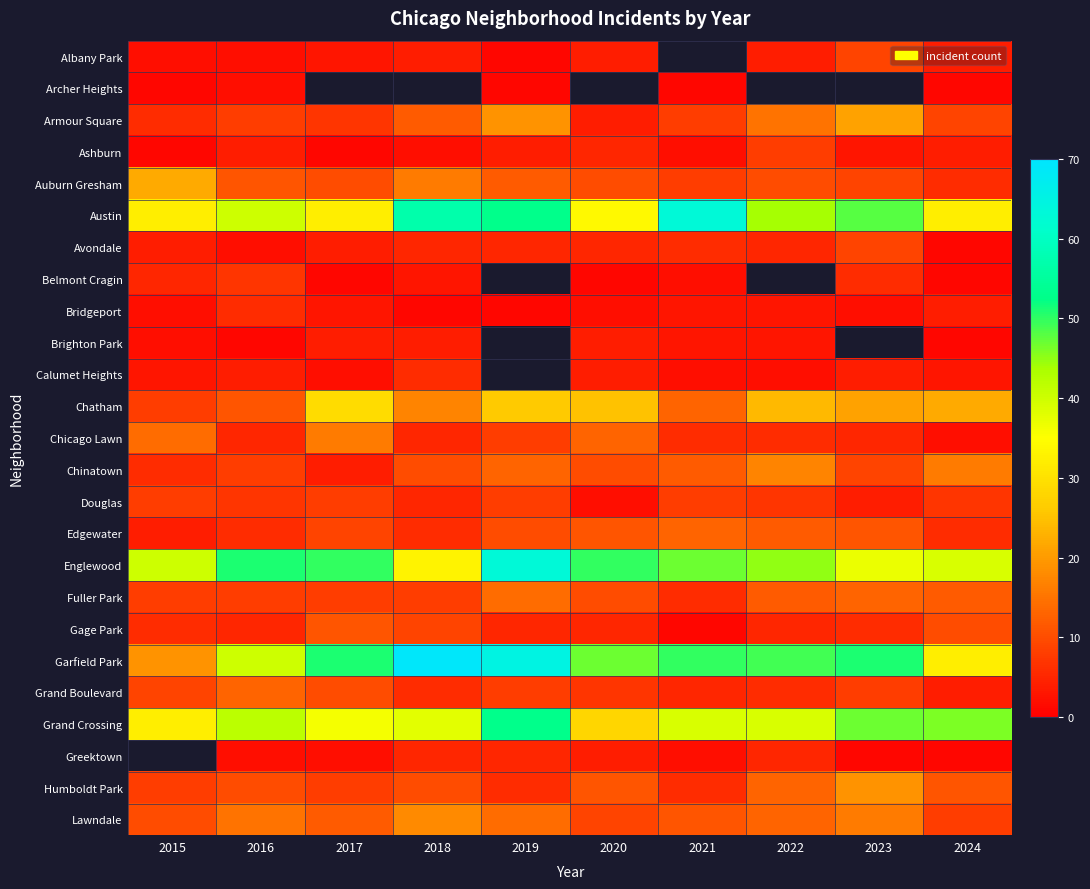

What is the approximate value of Austin at 2024?

32.0